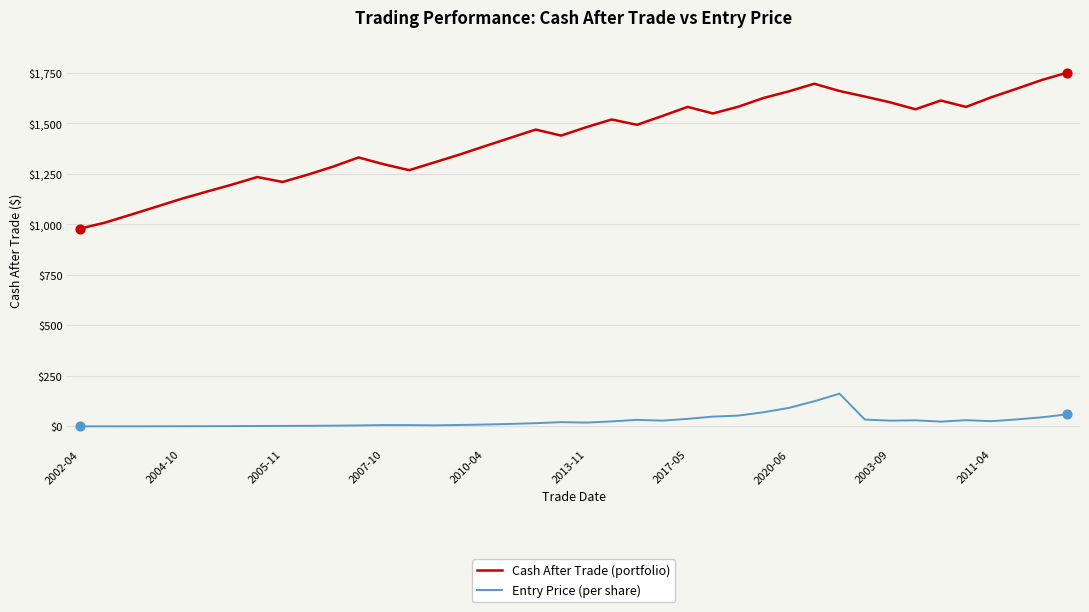

Which series has the largest total across all categories?

Cash After Trade (portfolio)